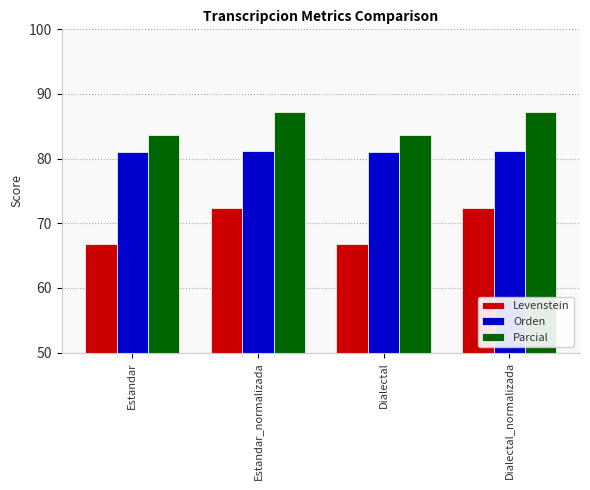

How many groups of bars are there?

4